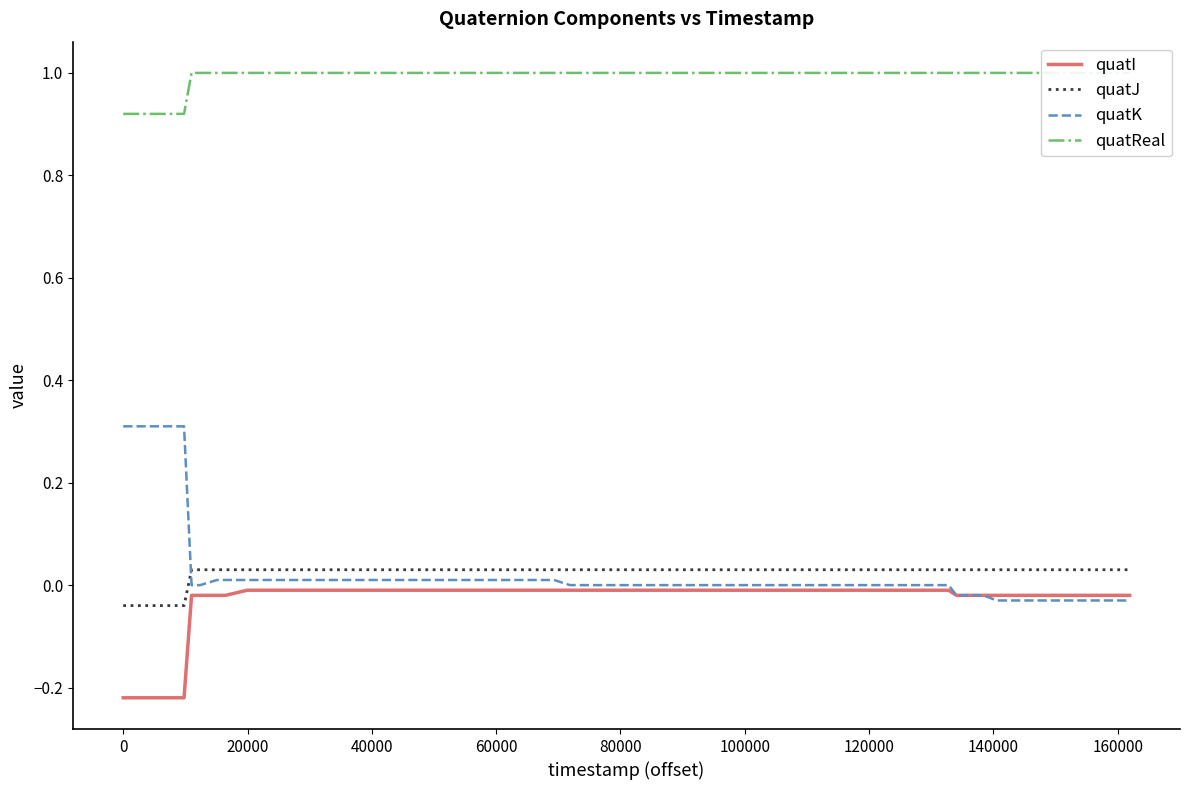

True or false: quatI and quatJ cross at least once.

False